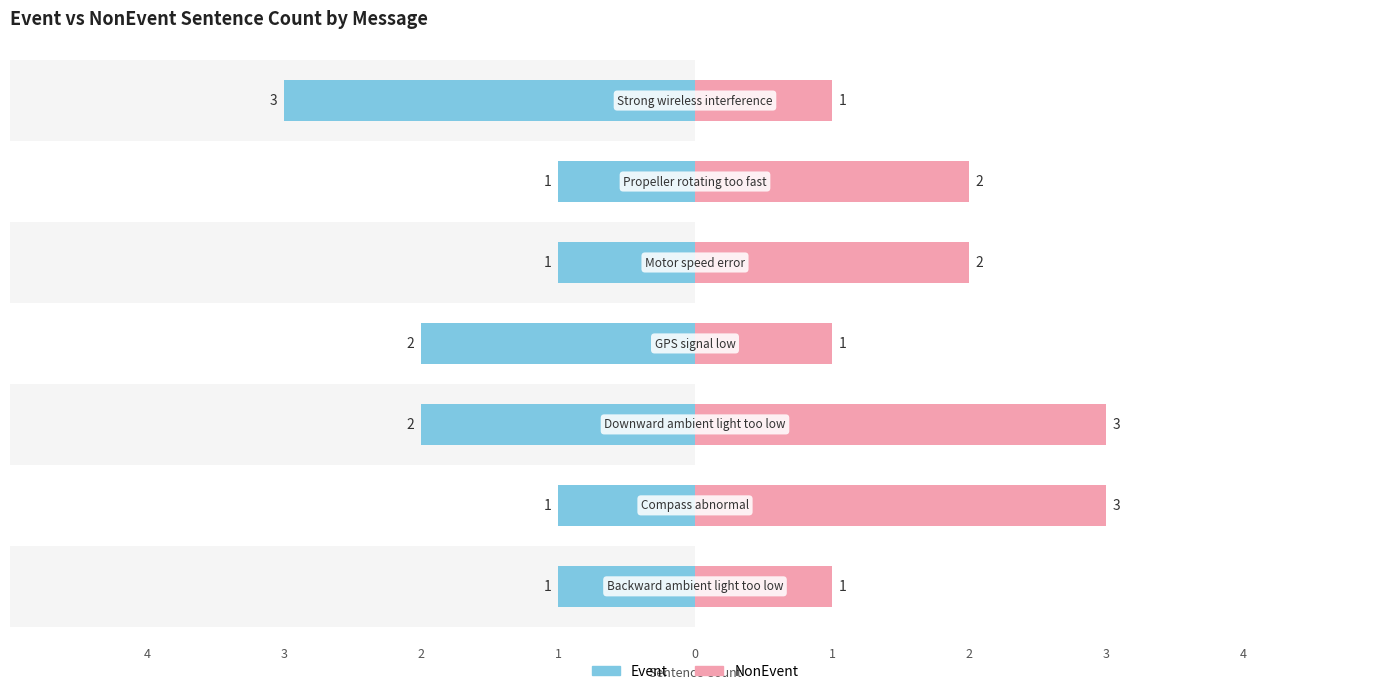

List the series in order of their overall mean, highest first.

NonEvent, Event